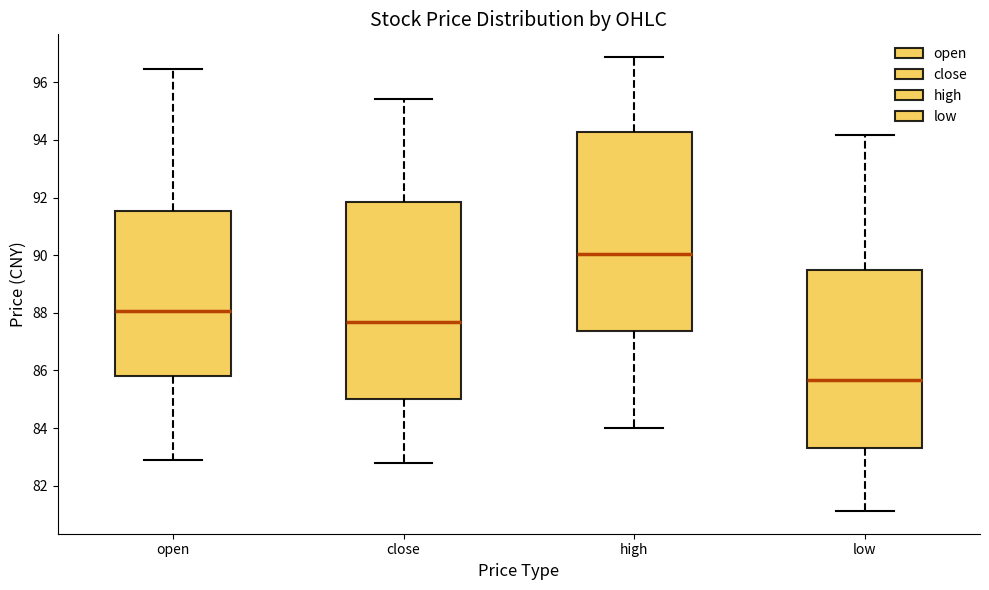

Which box's median line is the lowest?

low